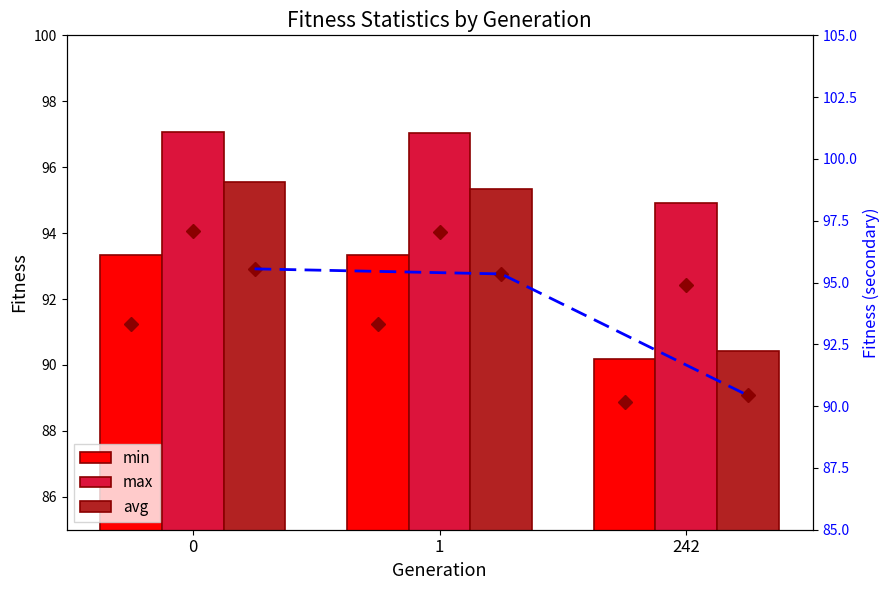

Where is min nearest to the value 91?

242